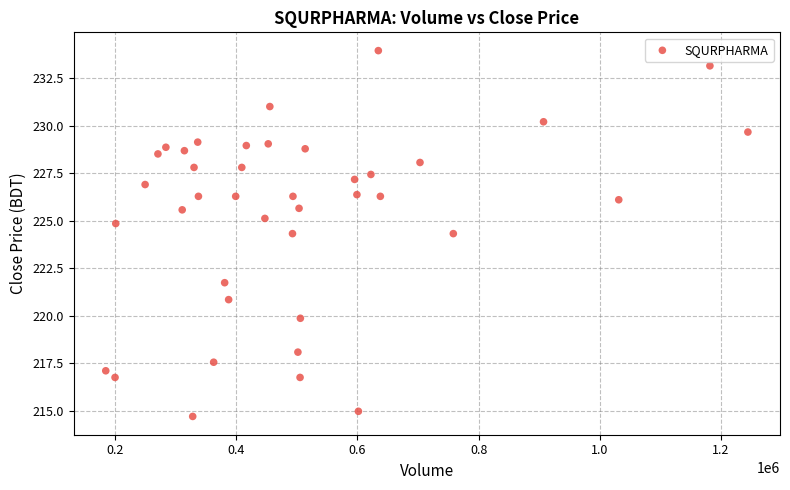

What is the range of X values (max minus min)?

1060135.0